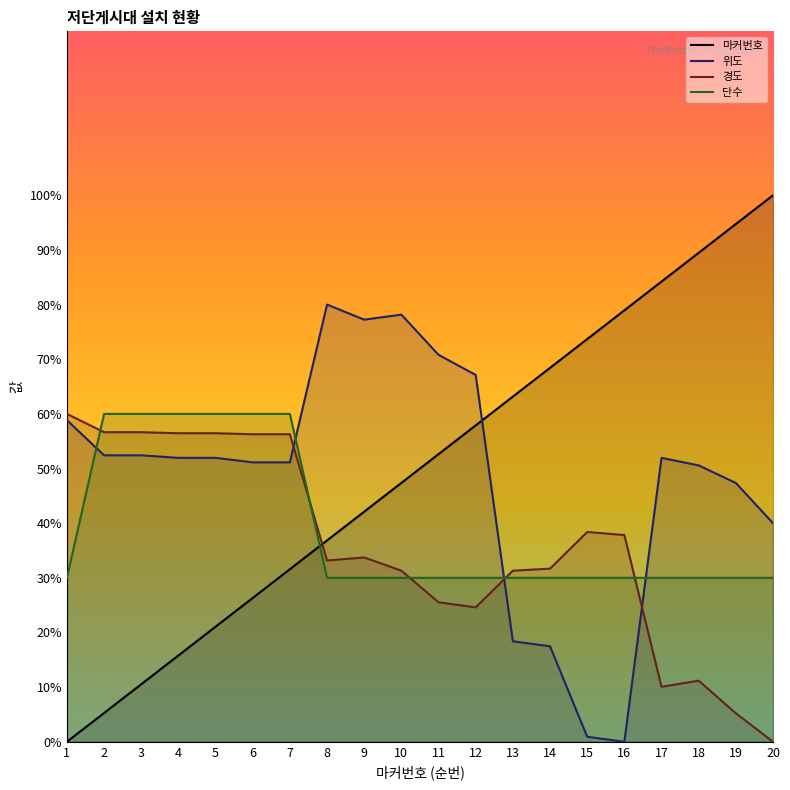

What is the value of the 위도 point at the 15th from the left?

0.9